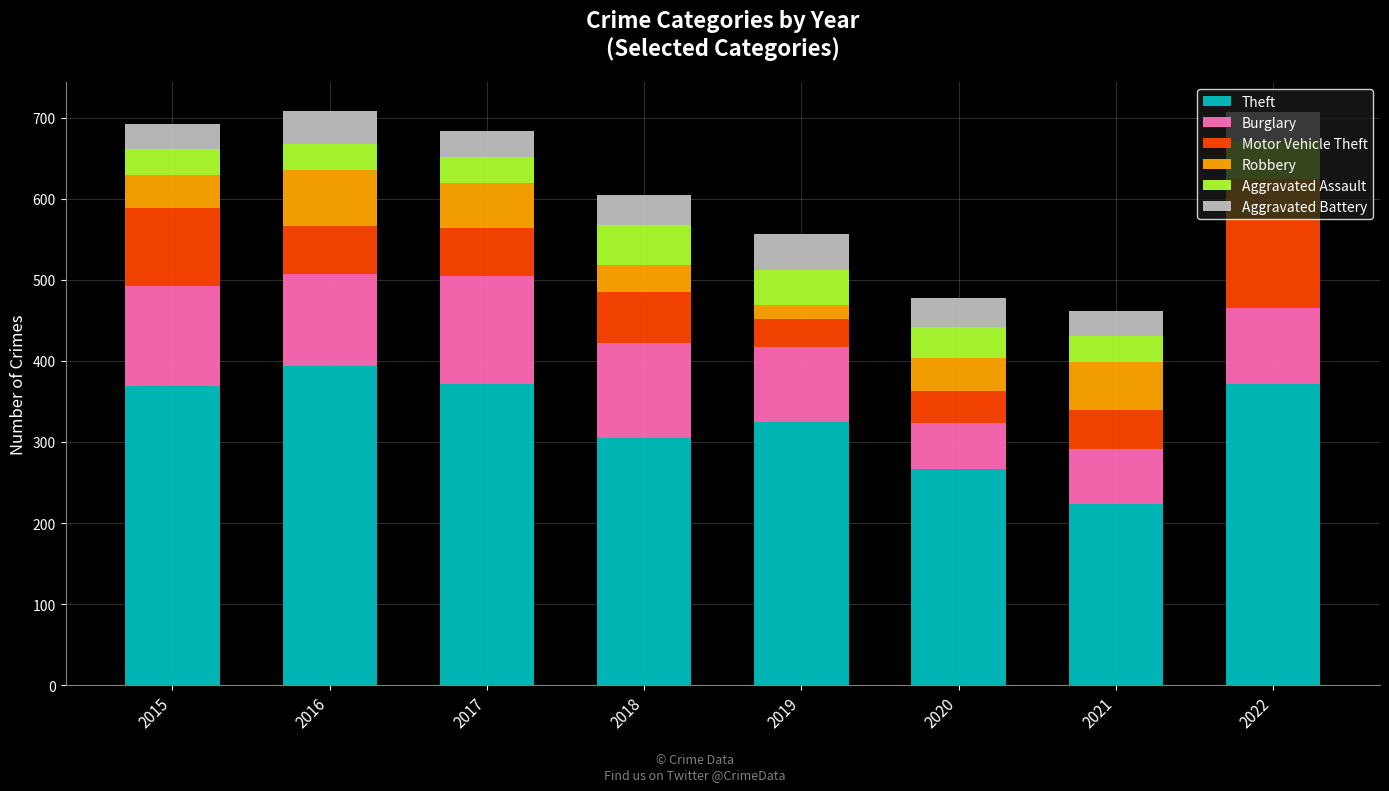

True or false: Theft has a value of 372 at 2017.

True